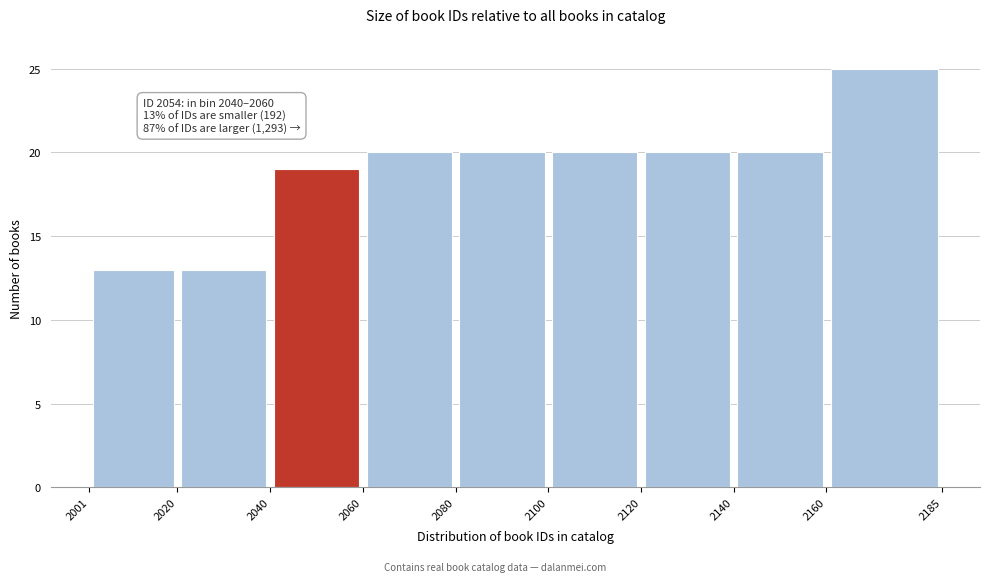

Which range on the x-axis has the tallest bar?

2160 to 2185